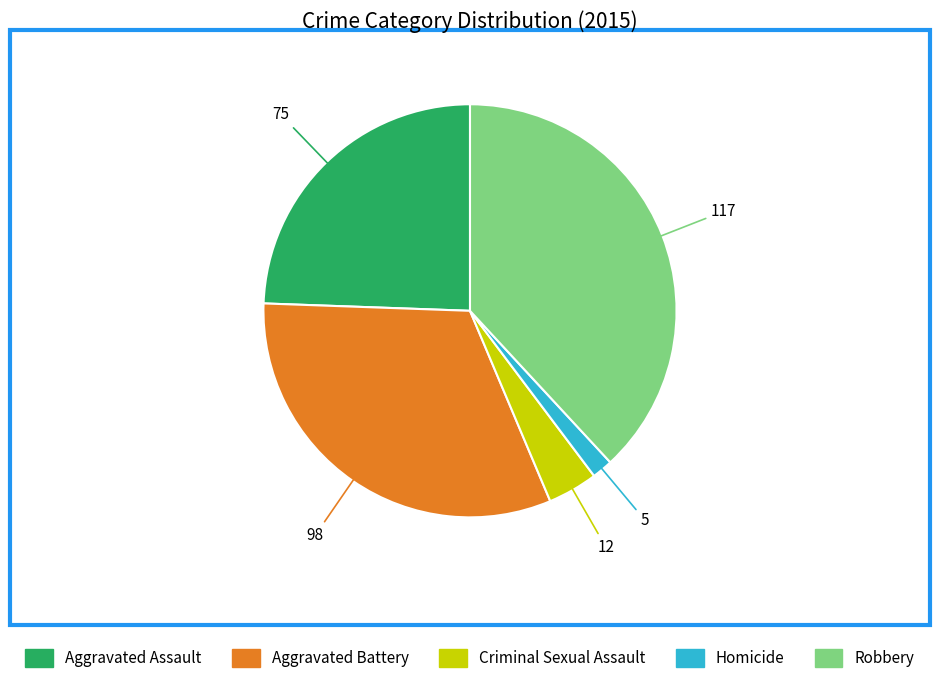

True or false: Aggravated Battery accounts for 32% of the total.

True